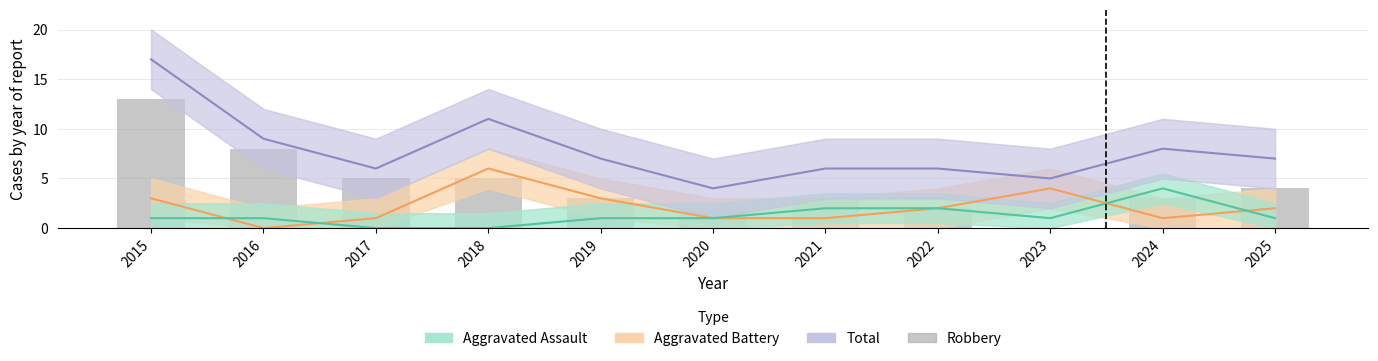

Reading right to left, list all the values displayed in this chart.

Aggravated Battery: 2025=2	2024=1	2023=4	2022=2	2021=1	2020=1	2019=3	2018=6	2017=1	2016=0	2015=3
Aggravated Assault: 2025=1	2024=4	2023=1	2022=2	2021=2	2020=1	2019=1	2018=0	2017=0	2016=1	2015=1
Total: 2025=7	2024=8	2023=5	2022=6	2021=6	2020=4	2019=7	2018=11	2017=6	2016=9	2015=17
Robbery: 2025=4	2024=3	2023=0	2022=2	2021=3	2020=2	2019=3	2018=5	2017=5	2016=8	2015=13